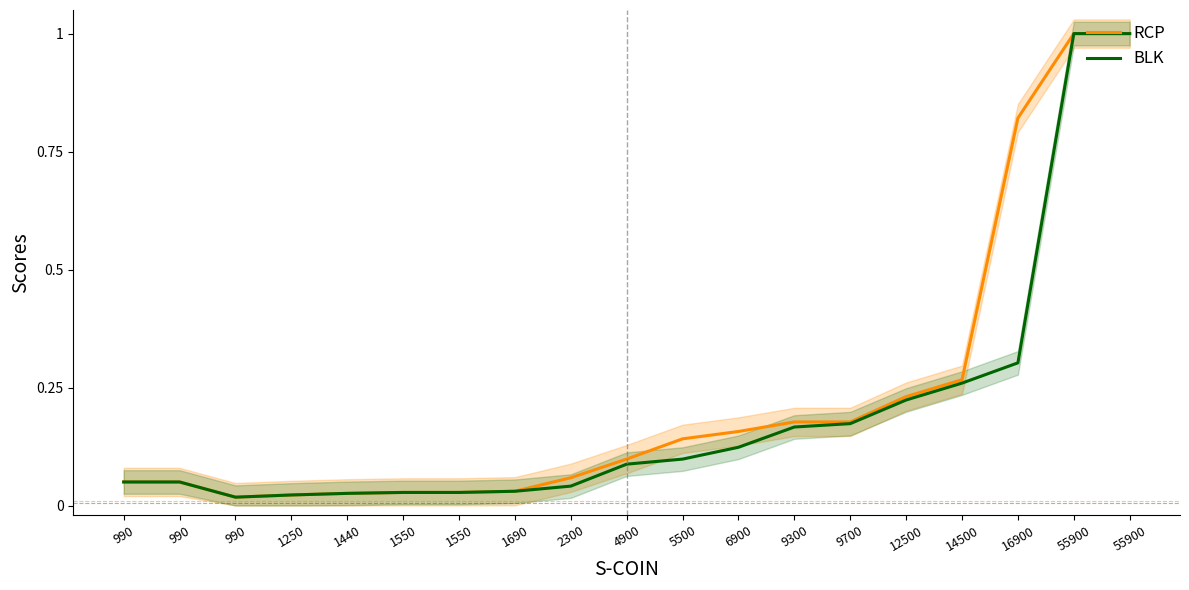

At how many categories does at least one series exceed 0?

19